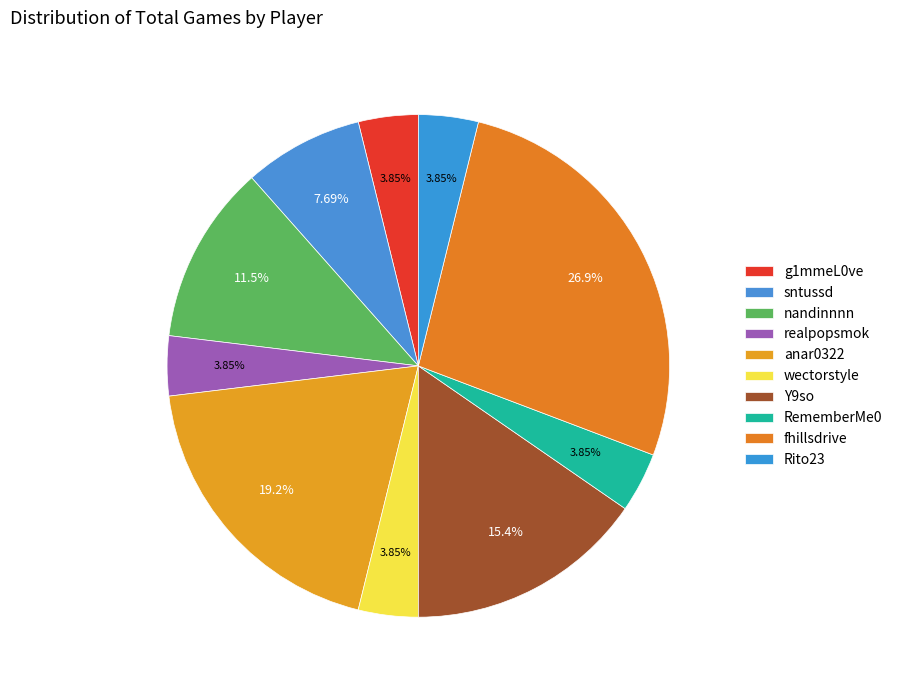

To the nearest percent, what is the difference between the largest and smallest slice percentages?

23%